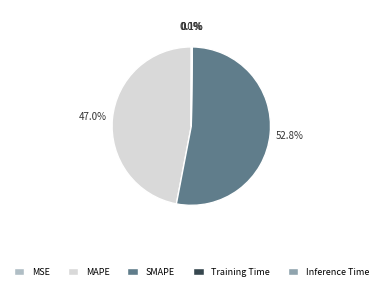

Is the sum of SMAPE and MAPE greater than half?

Yes